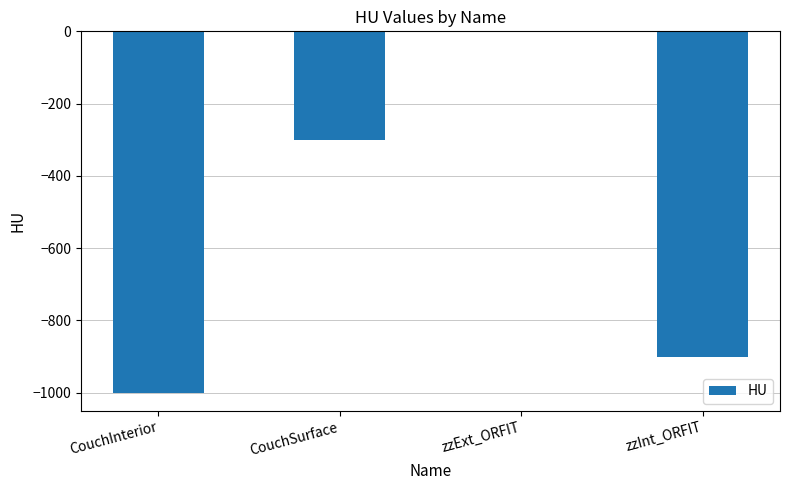

True or false: the data shows -300 at CouchSurface.

True